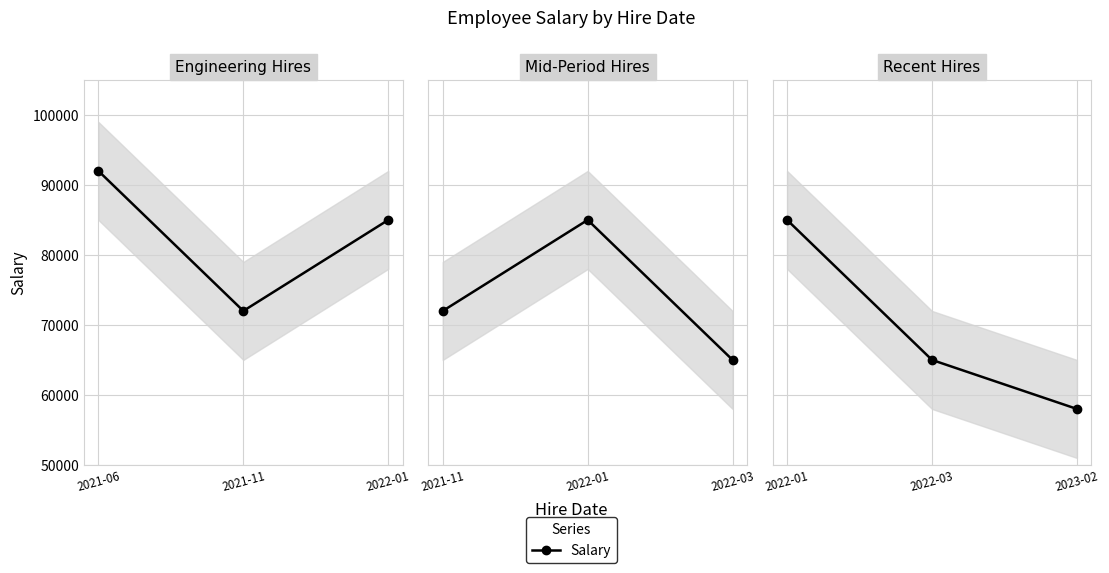

Which label corresponds to the largest value in the chart?

2021-06